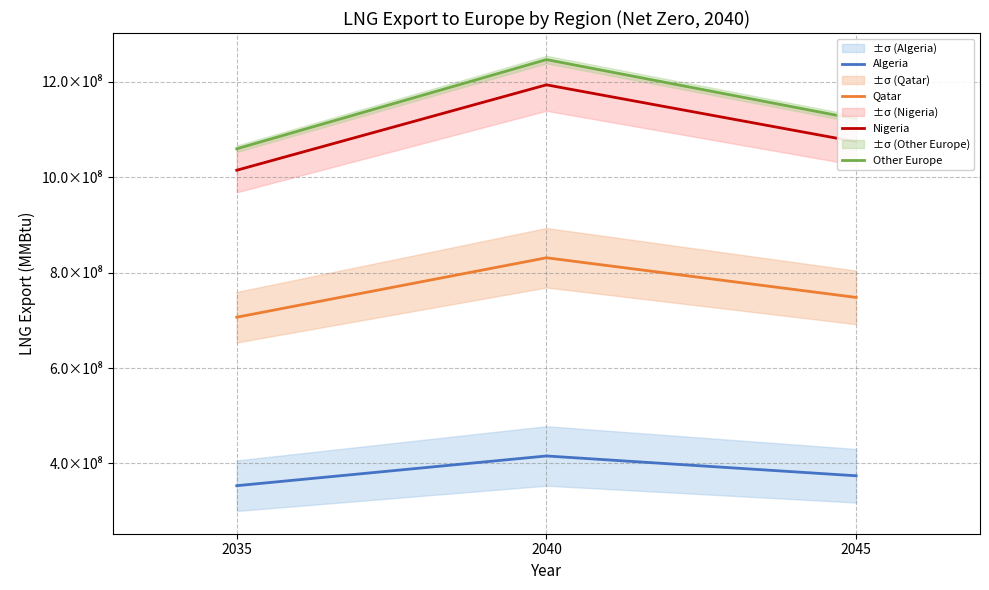

The Nigeria series shows 217581714.8 at 2045. True or false?

False